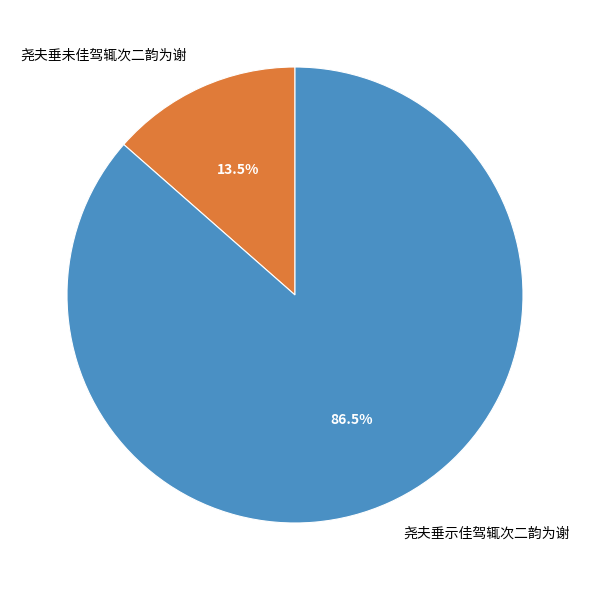

Which slice represents more than half of the pie?

尧夫垂示佳驾辄次二韵为谢